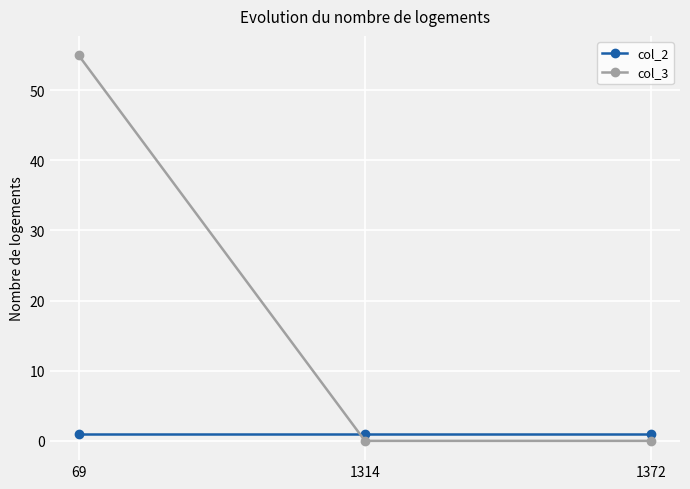

What is the difference between the highest and lowest values at 1314?

1